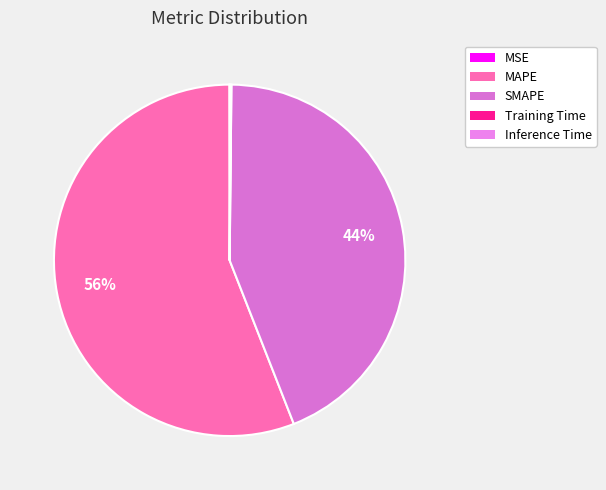

What is the change in value from MAPE to Training Time?

-54.8